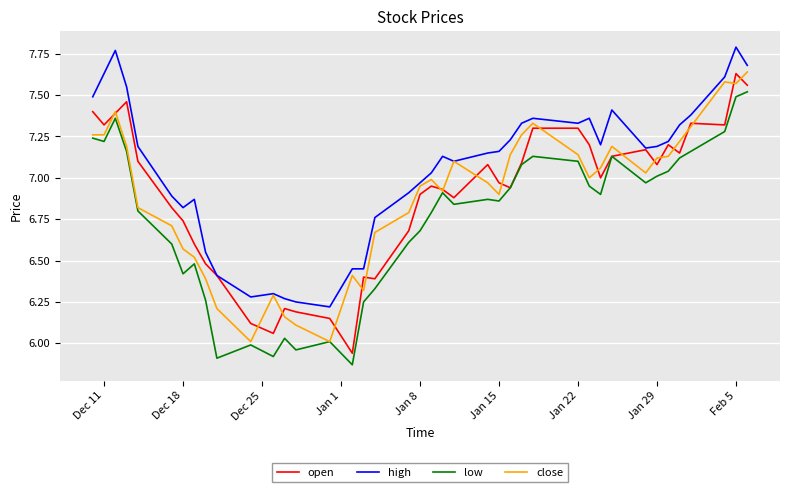

True or false: low and high intersect in this chart.

False